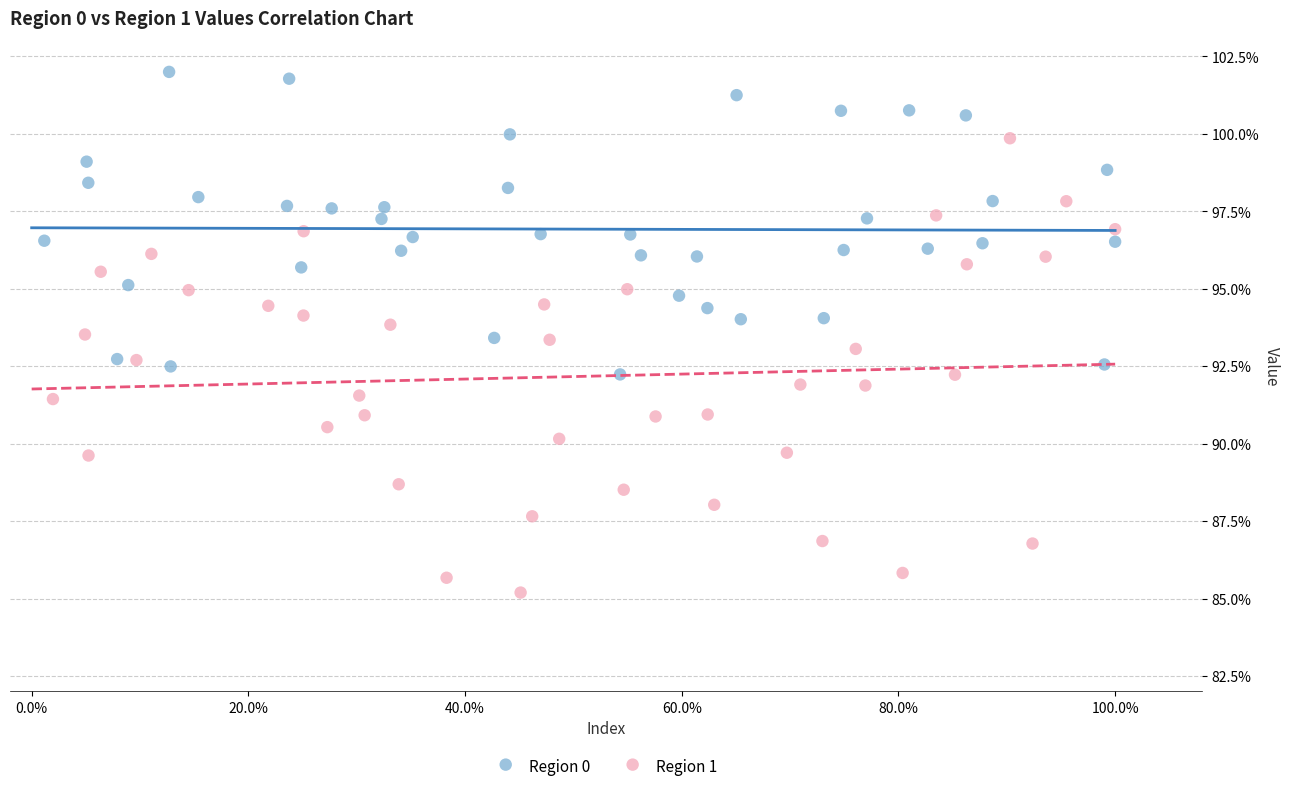

Which series contains the lowest Y value?

Region 1